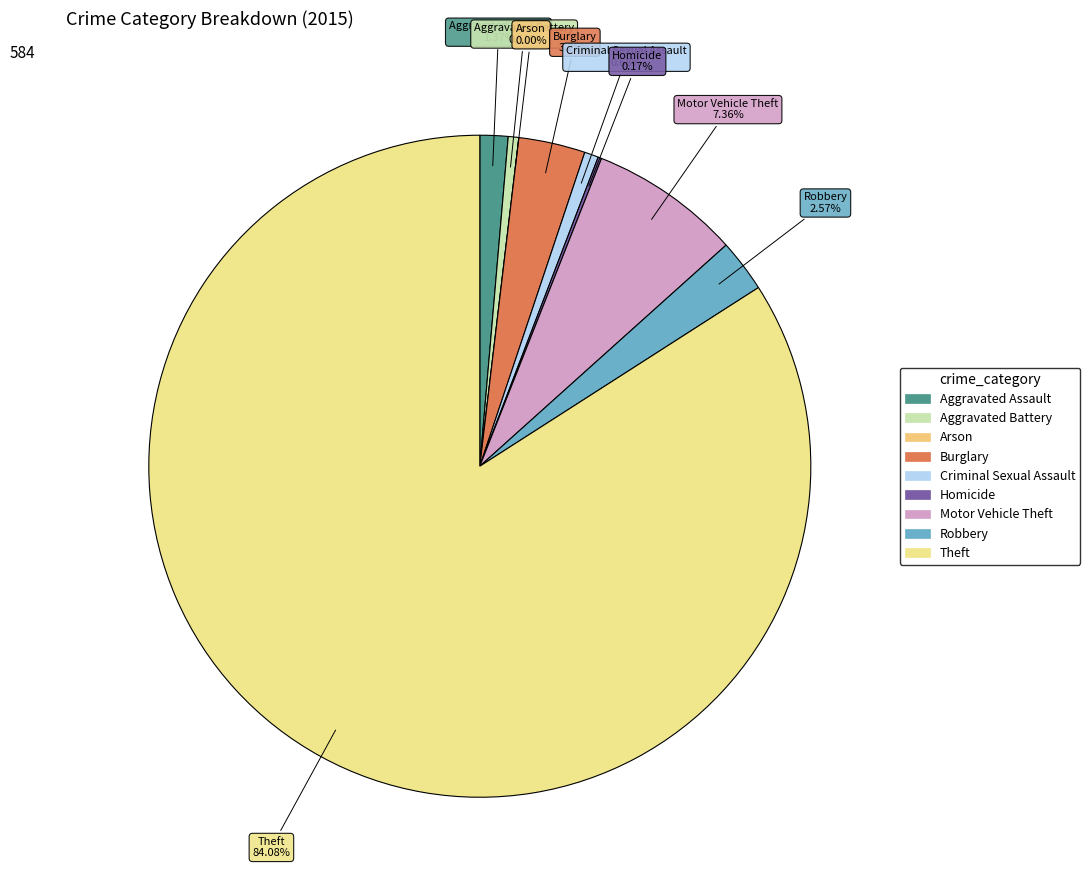

What is the total percentage of Aggravated Battery and Arson?

0.5%